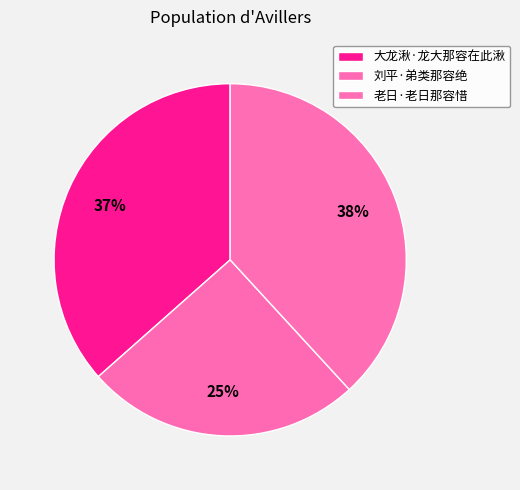

How many segments does this pie chart have?

3